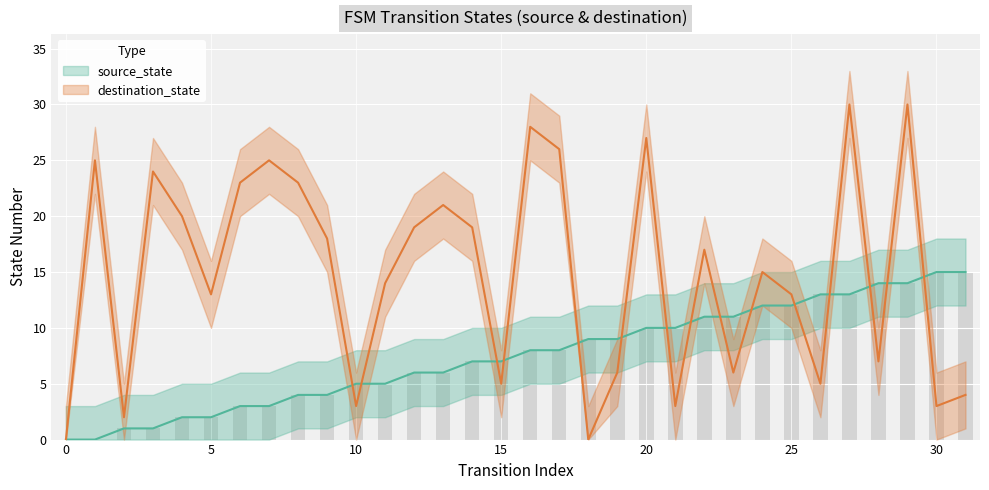

What is the sum of all destination_state values?

474